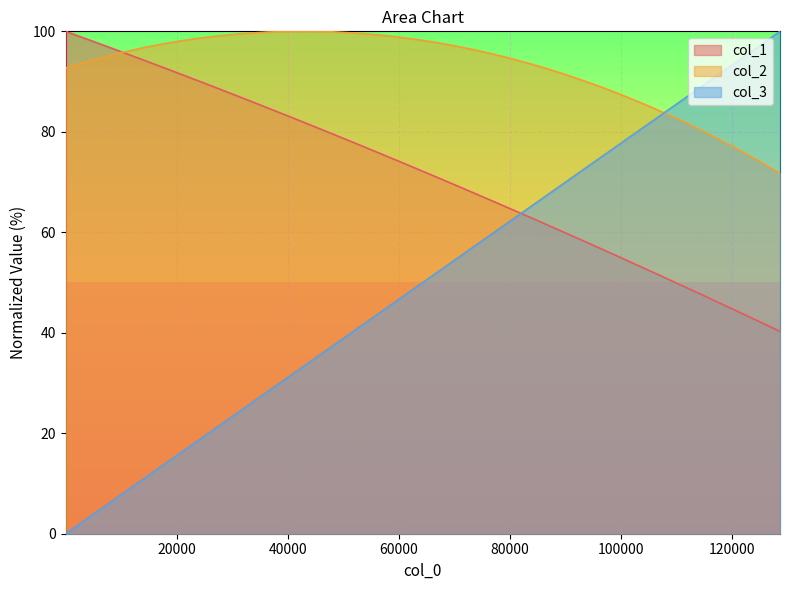

Which series has the widest spread of values?

col_3